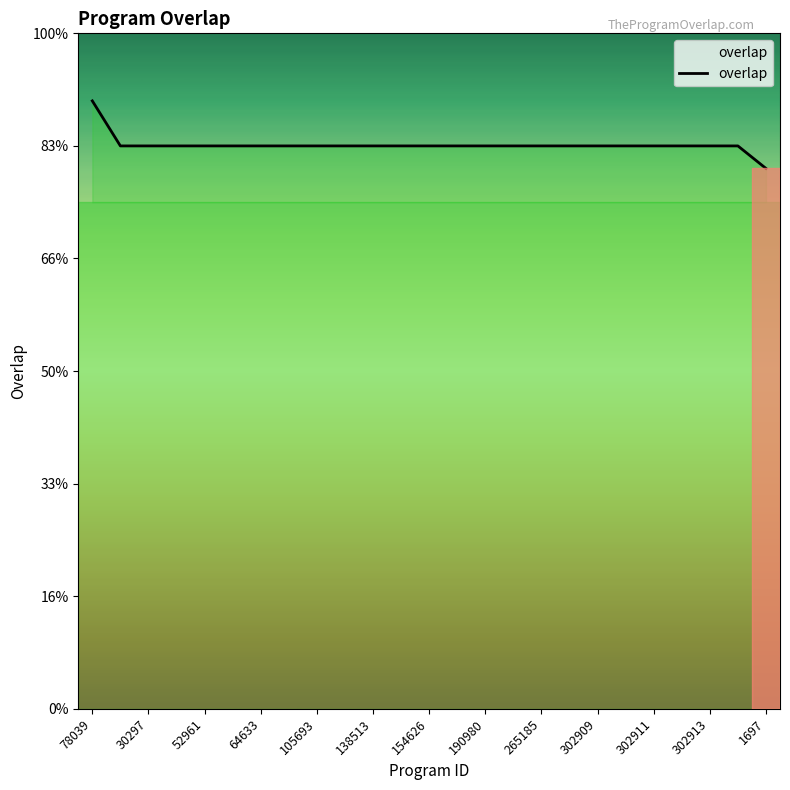

Is this an area chart (filled region under the line)?

No